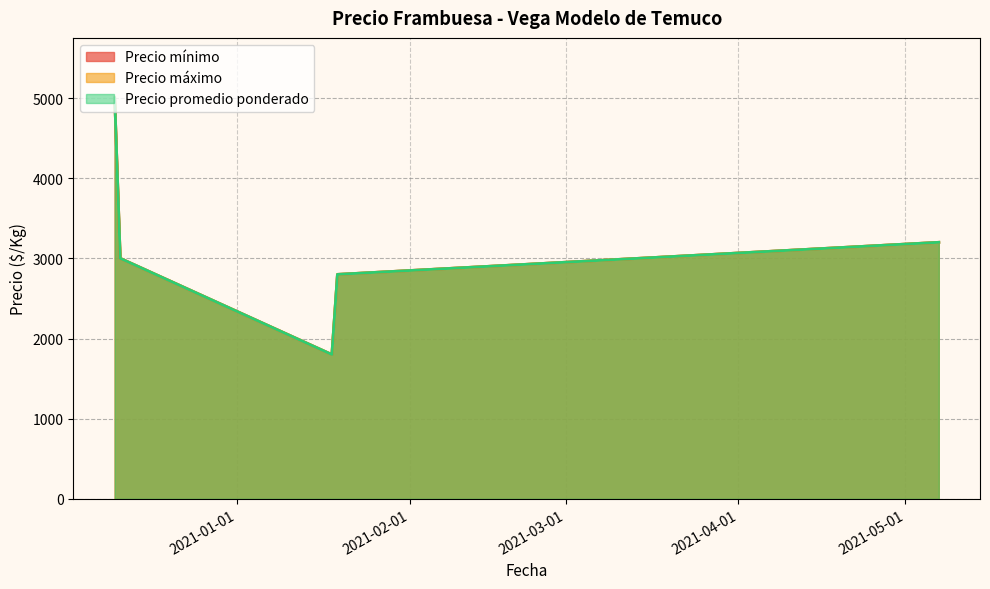

At which label does Precio máximo first exceed 3000?

2020-12-10